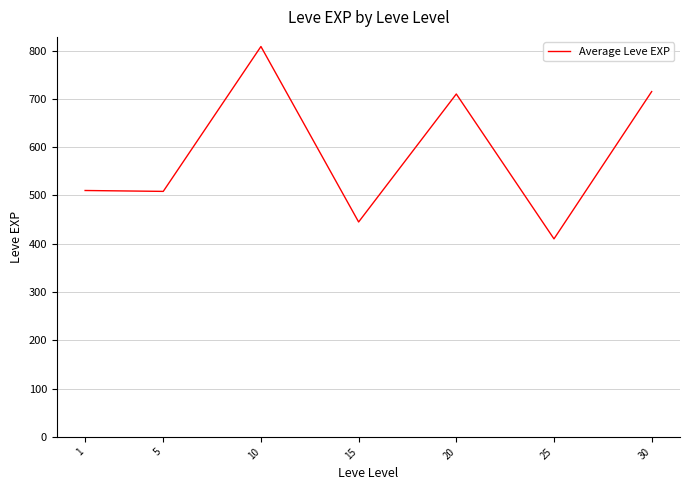

Count the number of values greater than 510.

4